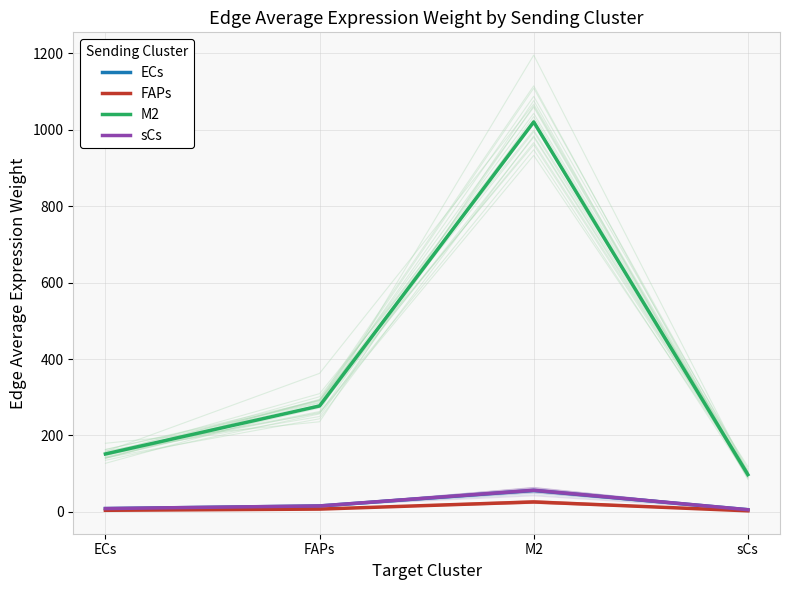

At which label is sCs closest to 30?

FAPs